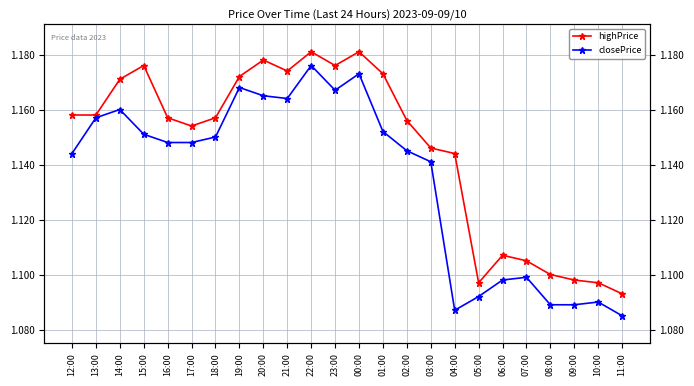

What is the sum of the closePrice values at 13:00 and 02:00?

2.3